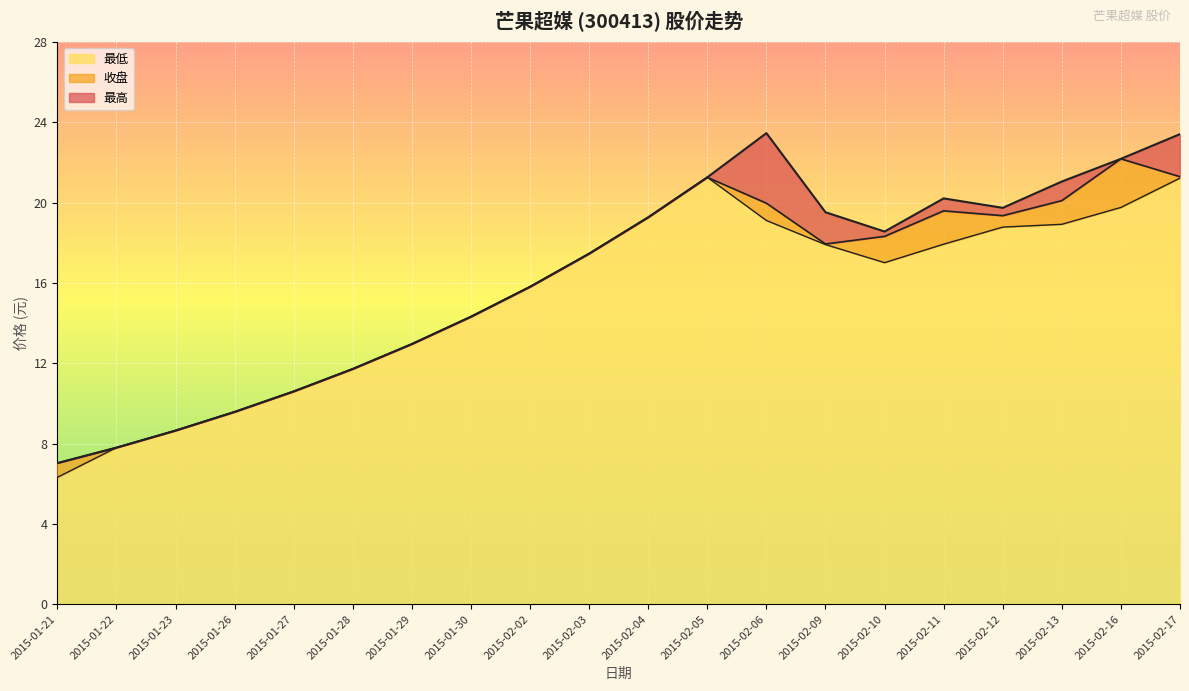

What is the label of the 15th point from the left?

2015-02-10